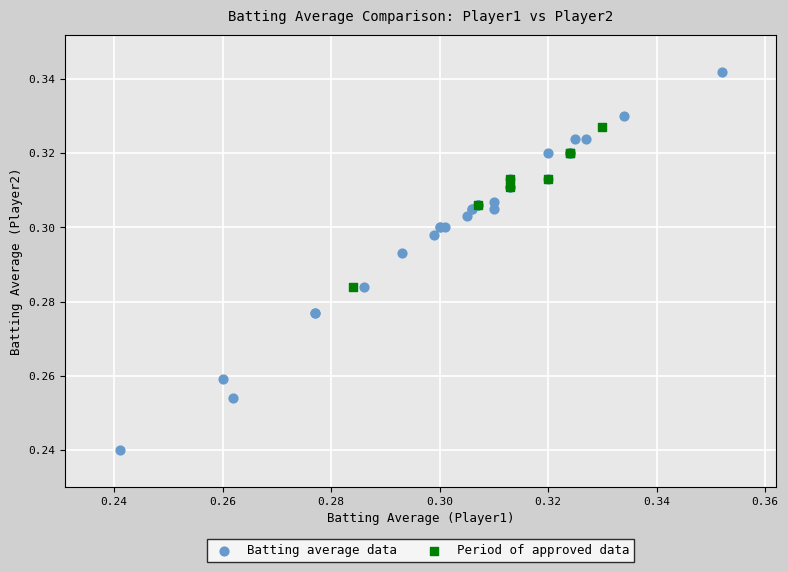

Which series reaches the minimum Y coordinate?

Batting average data